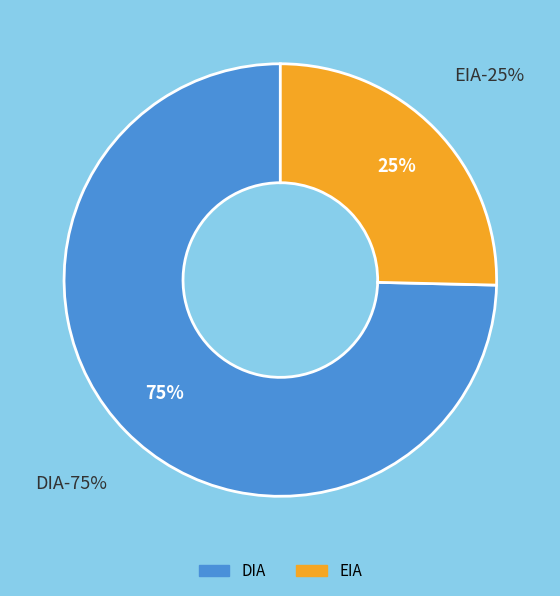

Which has a higher value, DIA or EIA?

DIA